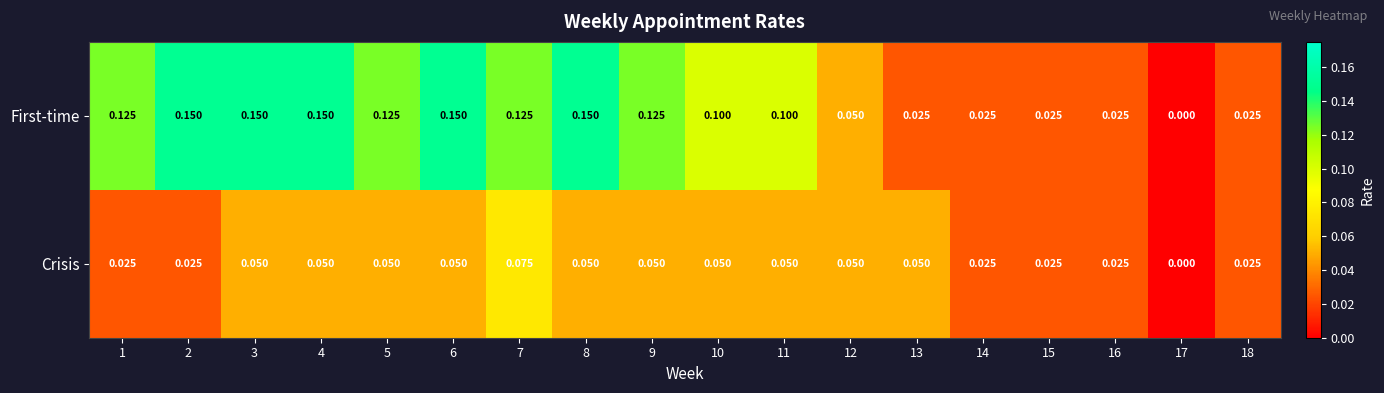

Which series has the widest spread of values?

First-time